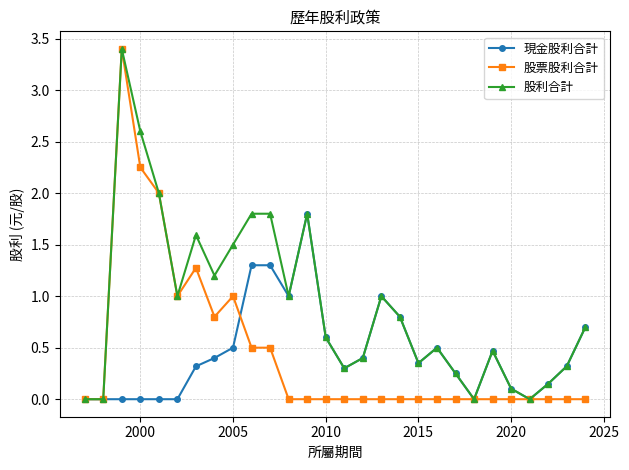

What is the value of the 股利合計 point at the 7th from the left?

1.6